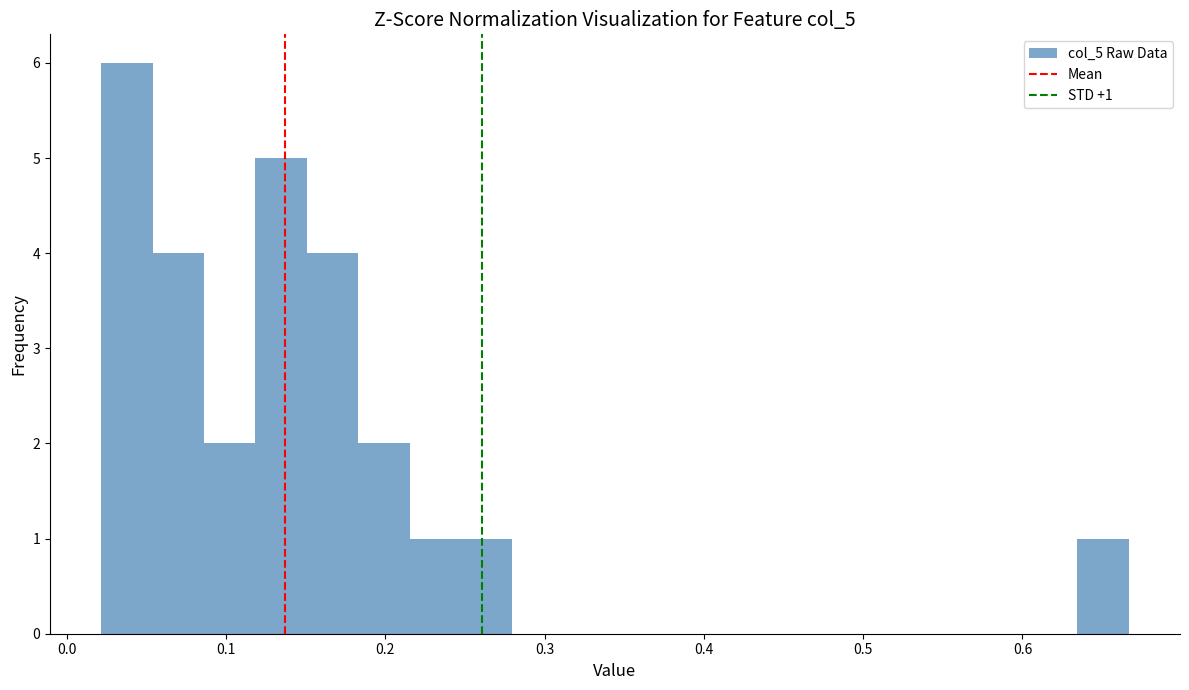

Read against the x-axis, roughly where is the centre of the tallest bar?

0.04